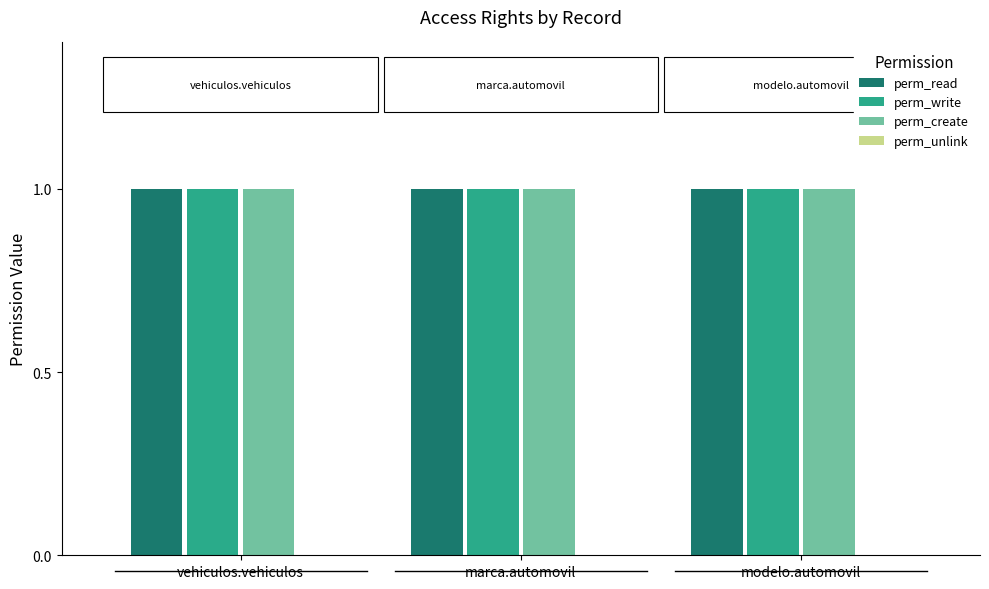

Which category has the lowest value in the perm_write series?

vehiculos.vehiculos